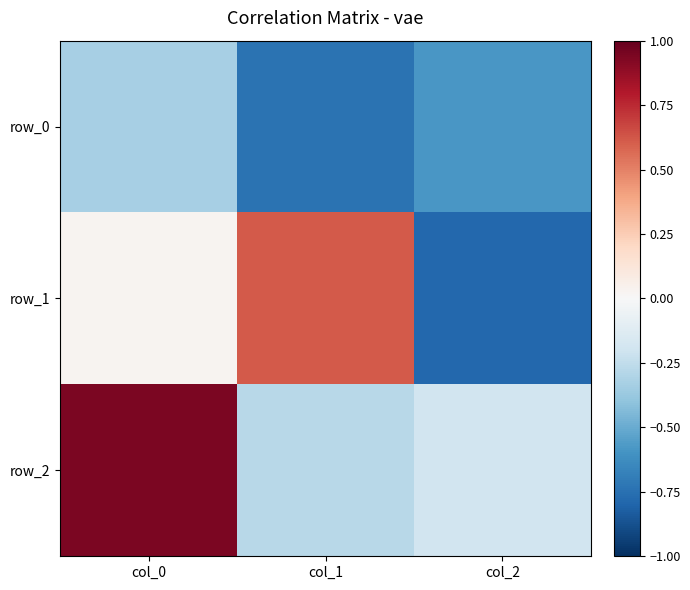

What is the minimum value shown in the chart?

-0.8